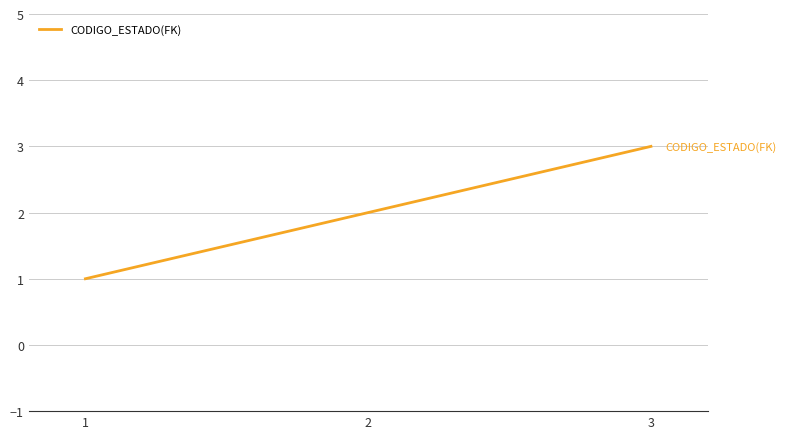

How many series are shown in this chart?

1